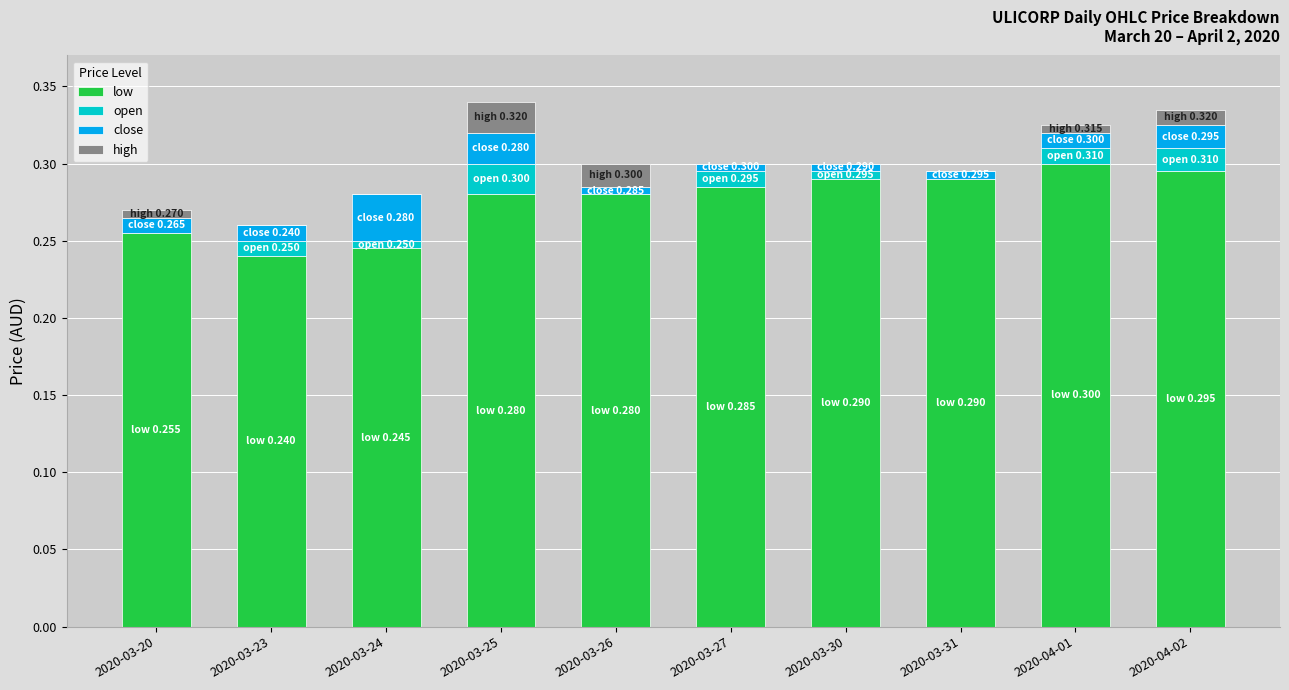

The low series shows 0.2 at 2020-04-01. True or false?

False